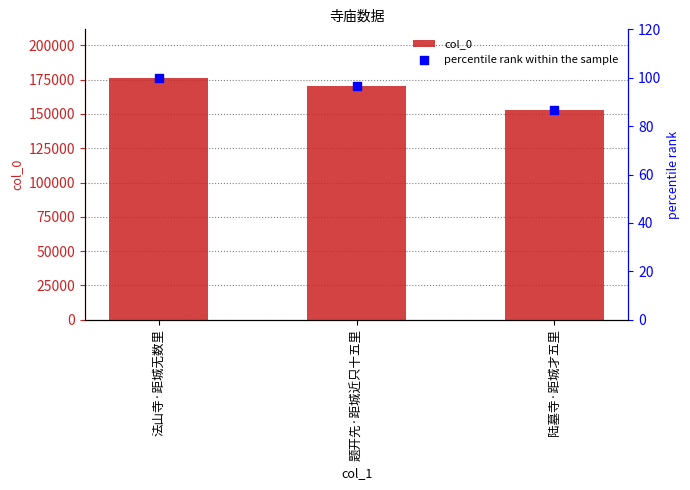

What is the total value across all series at 法山寺·距城无数里?

176455.0